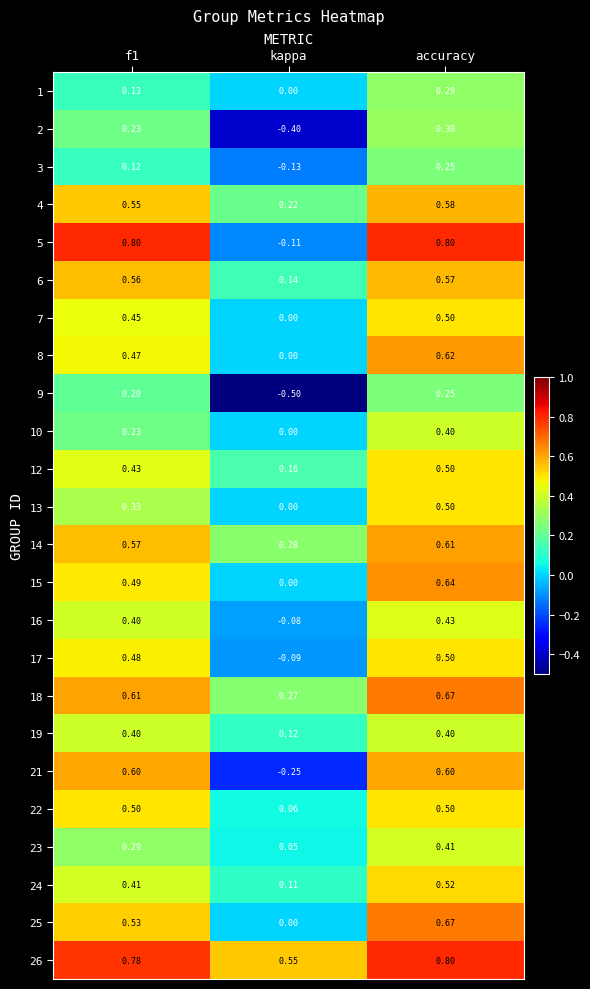

Which category has the highest value in the 18 series?

accuracy